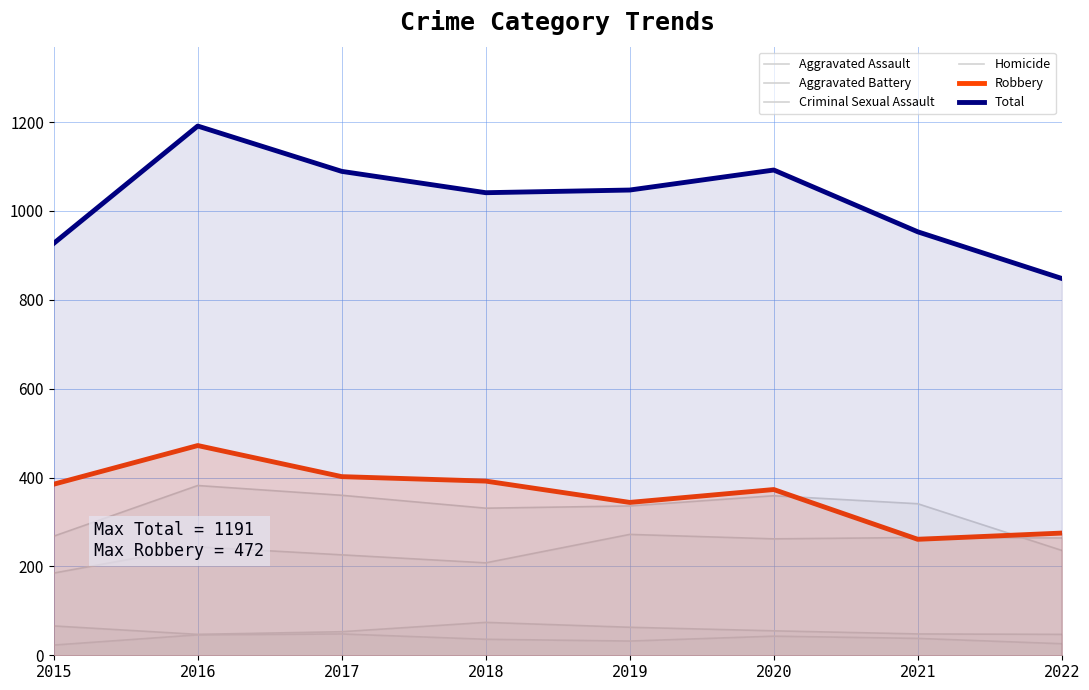

What is the maximum value for Total?

1191